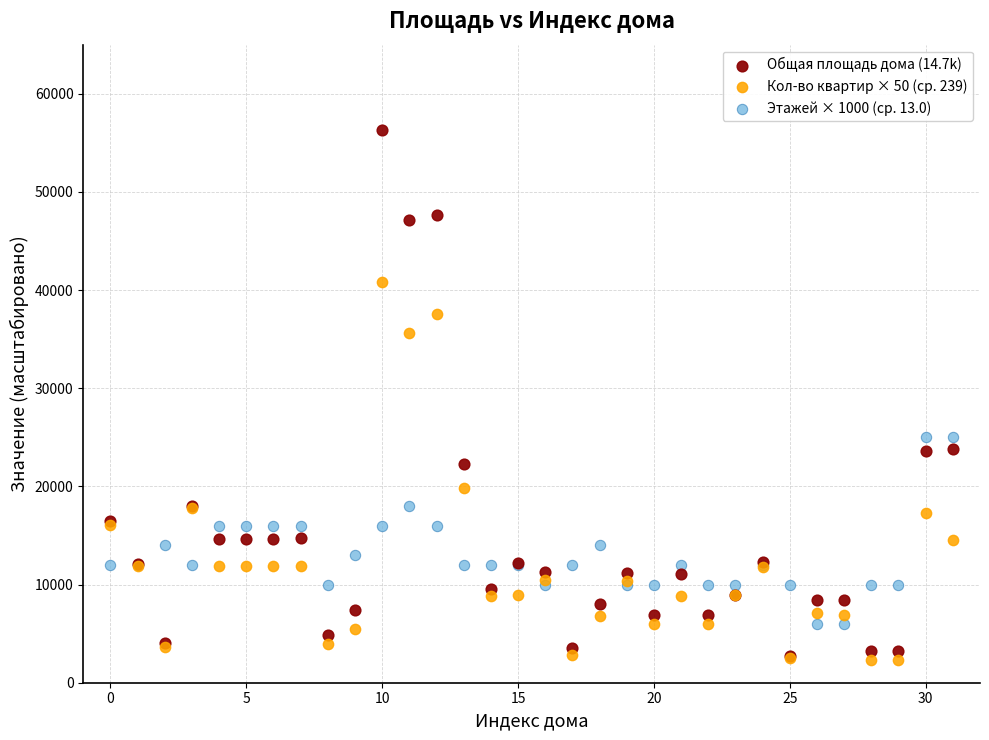

What are all the series names shown in the legend?

Общая площадь дома (14.7k), Кол-во квартир × 50 (ср. 239), Этажей × 1000 (ср. 13.0)